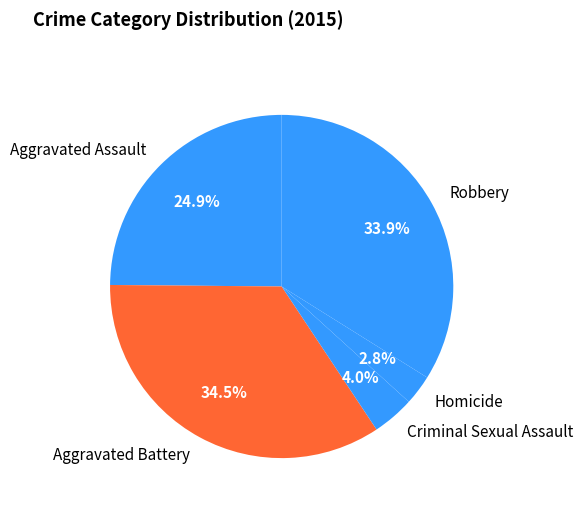

To the nearest percent, what is the combined percentage of Robbery and Aggravated Assault?

59%